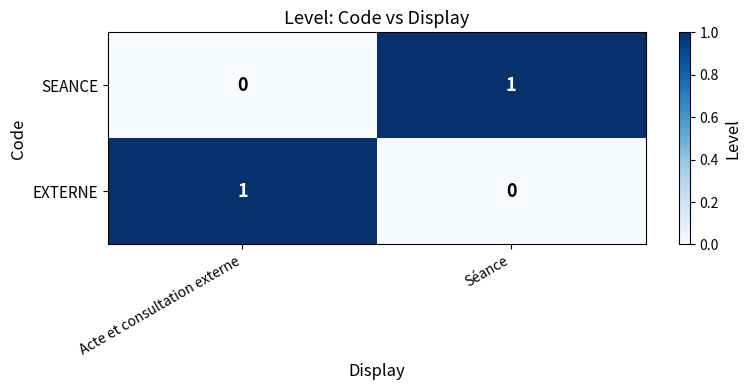

What is the total value across all series at Séance?

1